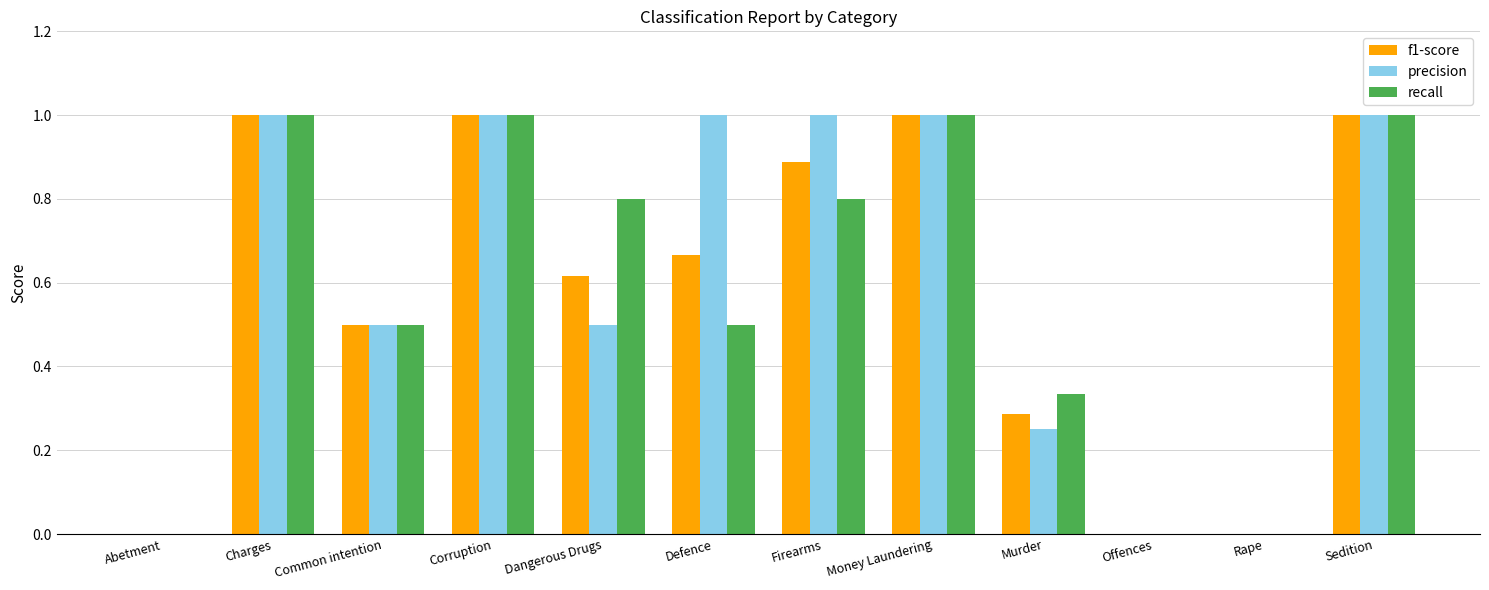

True or false: f1-score has a value of 1.6 at Corruption.

False